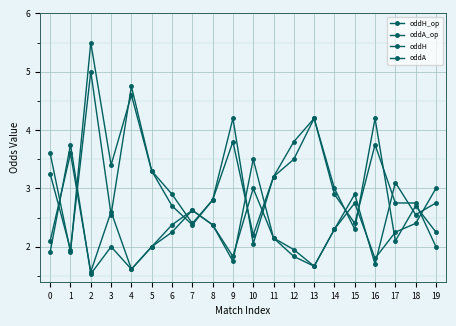

What is the difference between the oddH values at 5 and 1?

1.6